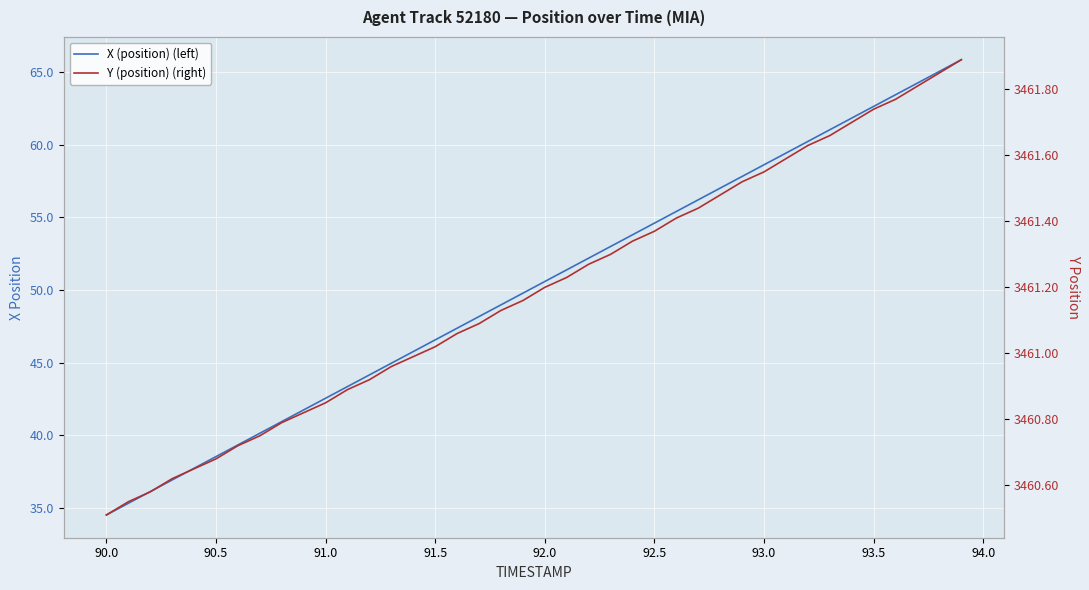

Reading left to right, list all the values displayed in this chart.

X (position) (left): 34.5	35.3	36.1	36.9	37.7	38.5	39.3	40.1	41.0	41.8	42.6	43.4	44.2	45.0	45.8	46.6	47.4	48.2	49.0	49.8	50.6	51.4	52.2	53.0	53.8	54.6	55.4	56.2	57.0	57.8	58.6	59.4	60.2	61.0	61.8	62.6	63.4	64.3	65.1	65.9
Y (position) (right): 3460.5	3460.6	3460.6	3460.6	3460.7	3460.7	3460.7	3460.8	3460.8	3460.8	3460.8	3460.9	3460.9	3461.0	3461.0	3461.0	3461.1	3461.1	3461.1	3461.2	3461.2	3461.2	3461.3	3461.3	3461.3	3461.4	3461.4	3461.4	3461.5	3461.5	3461.6	3461.6	3461.6	3461.7	3461.7	3461.7	3461.8	3461.8	3461.8	3461.9